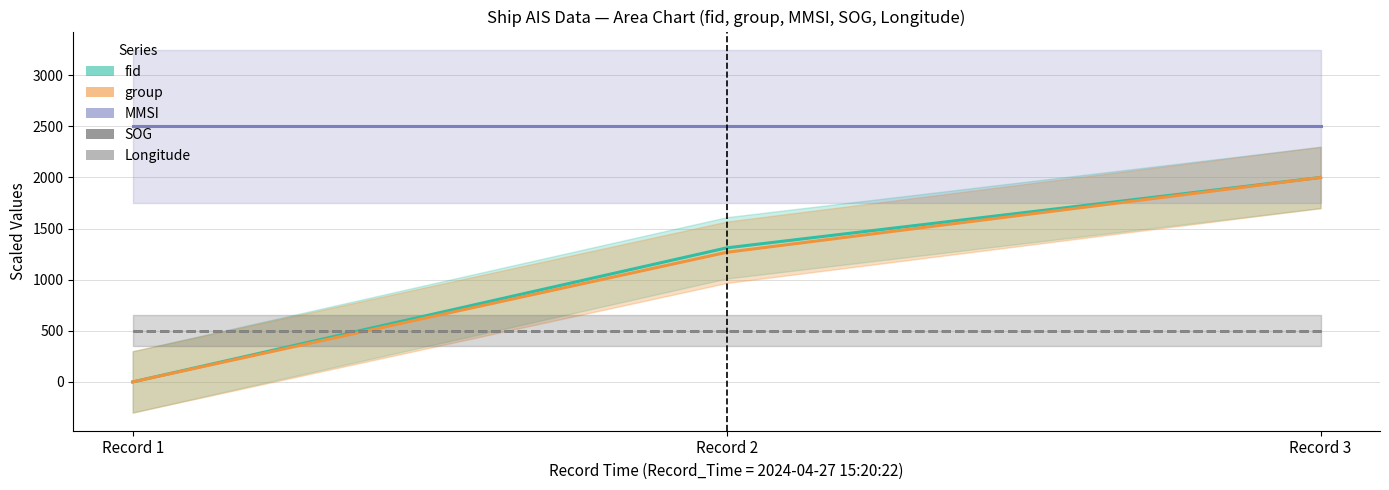

What is the sum of all Longitude values?

1500.0